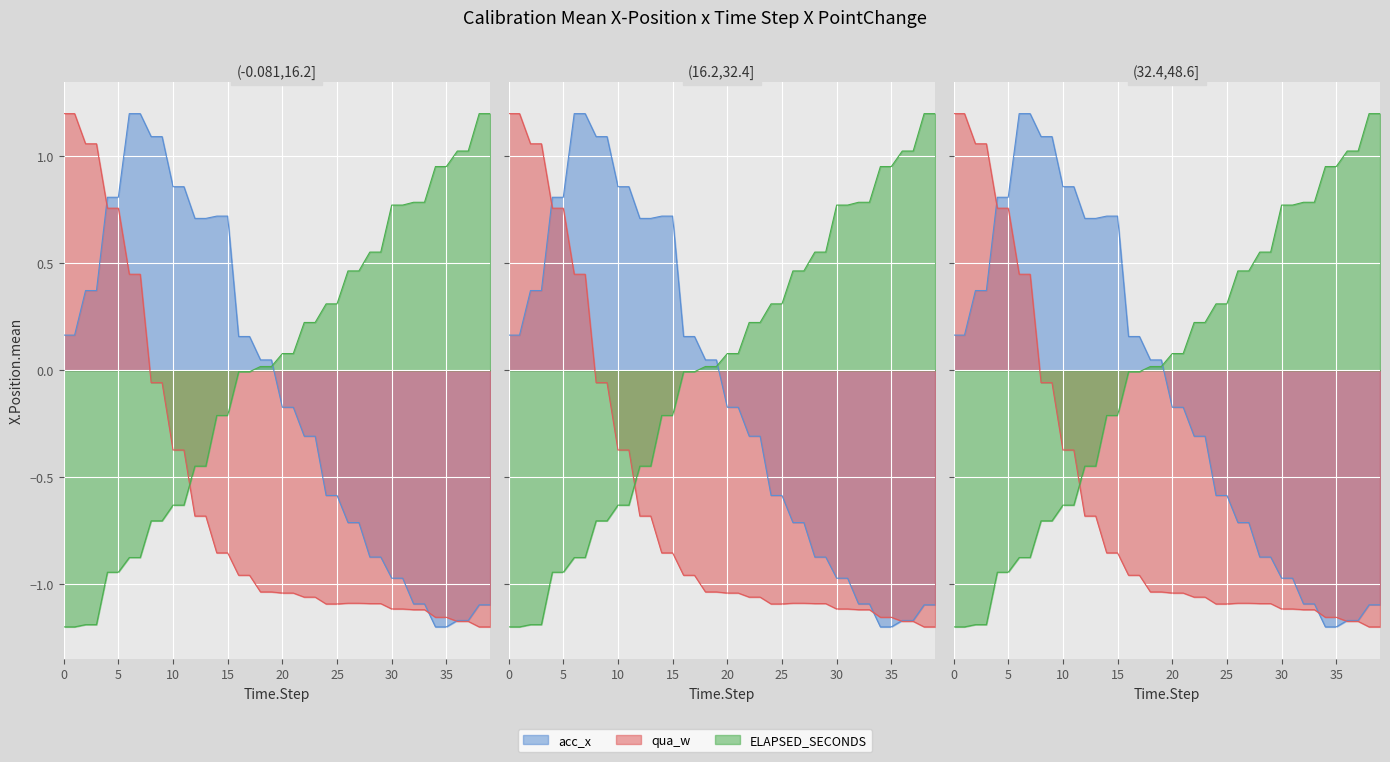

How many values in the qua_w_line series exceed -1?

18